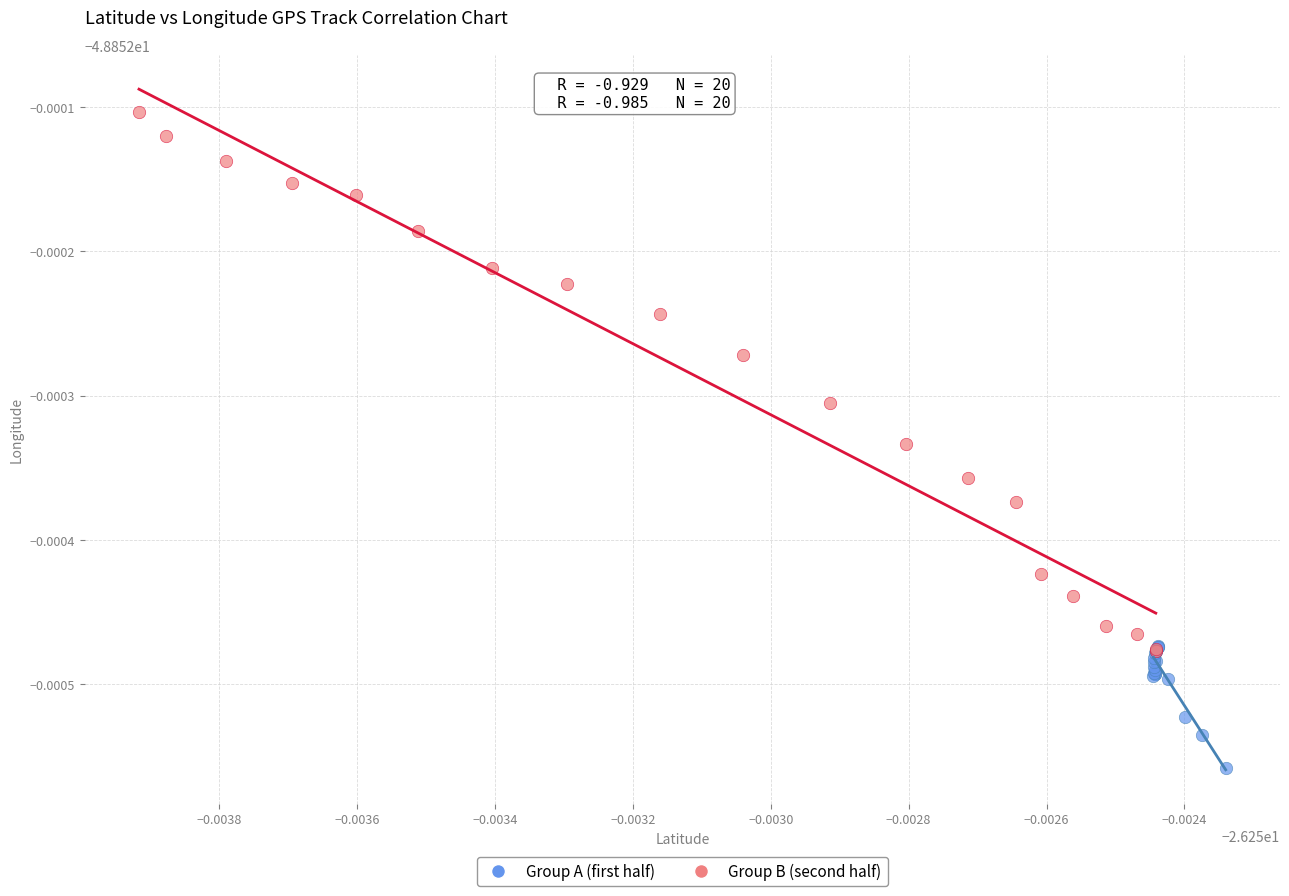

What are all the series names shown in the legend?

Group A (first half), Group B (second half)